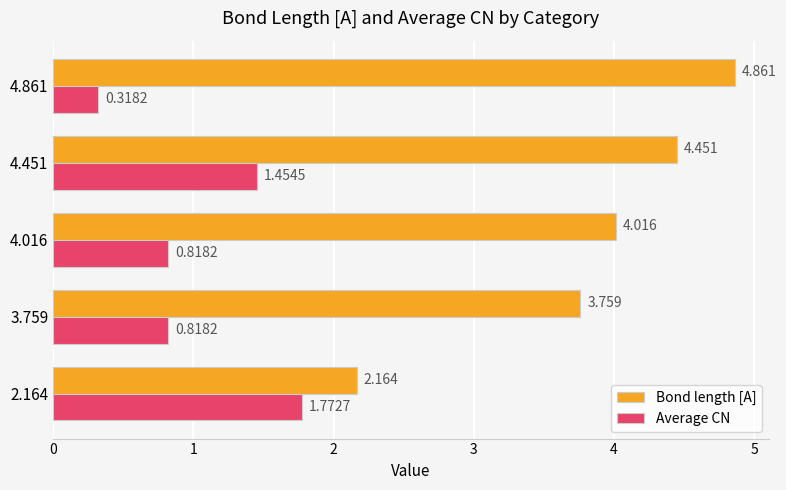

Is the value of Average CN at 2.164 greater than the value of Bond length [A] at 4.451?

No